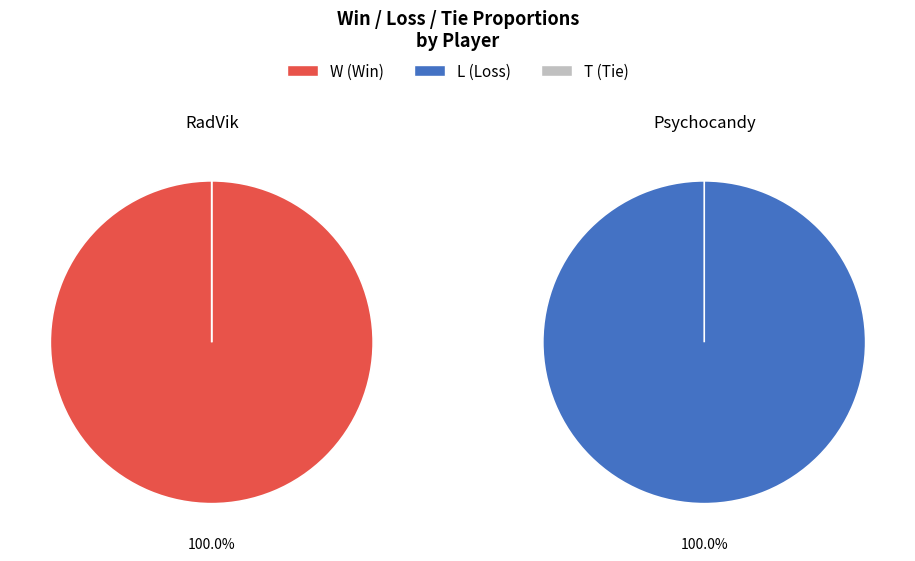

Which series changed the most between RadVik and Psychocandy?

W